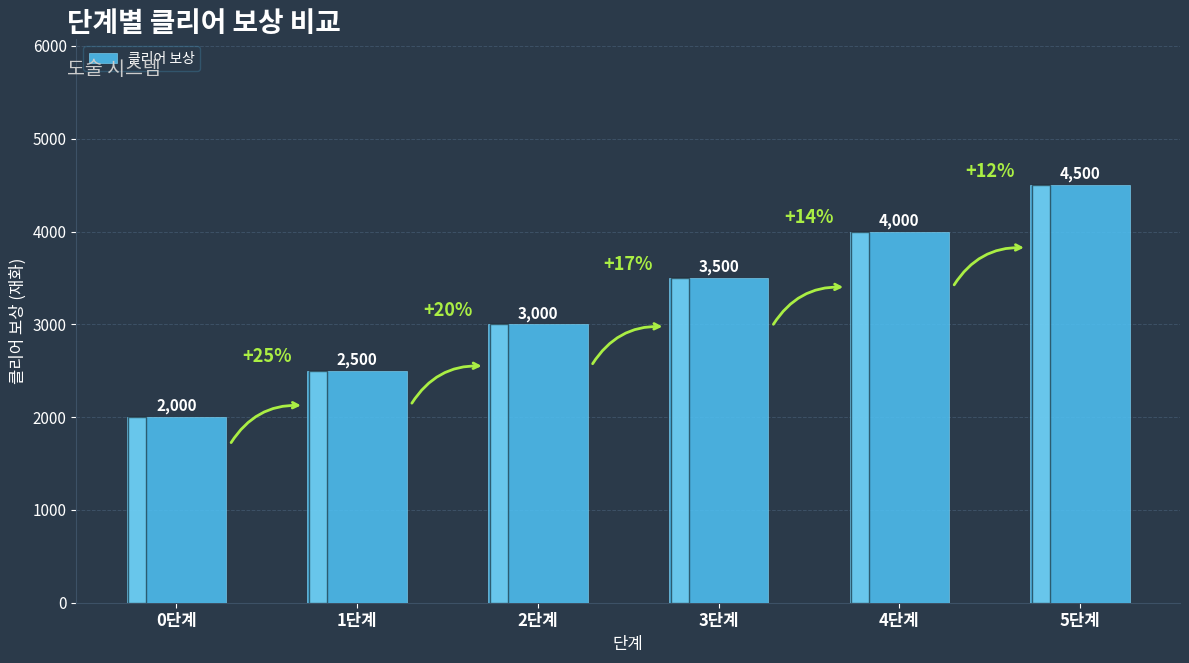

Between 1단계 and 2단계, which is larger?

2단계